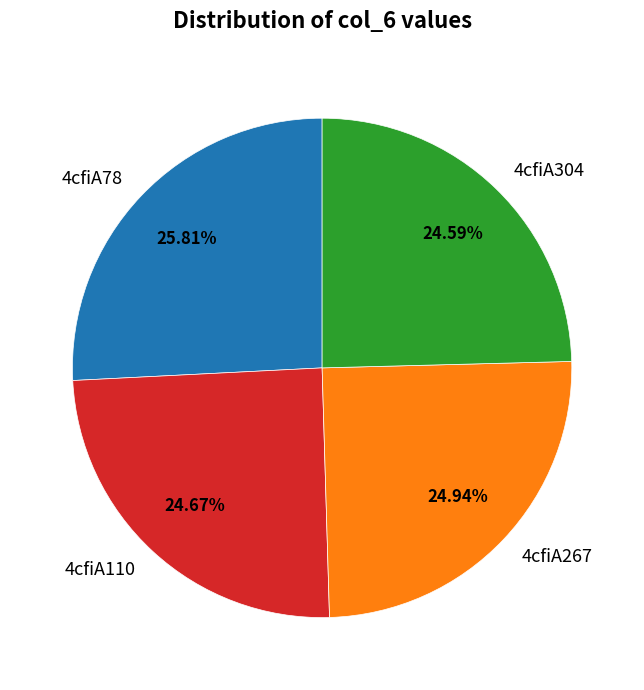

What percentage do 4cfiA304 and 4cfiA78 together represent?

50.4%